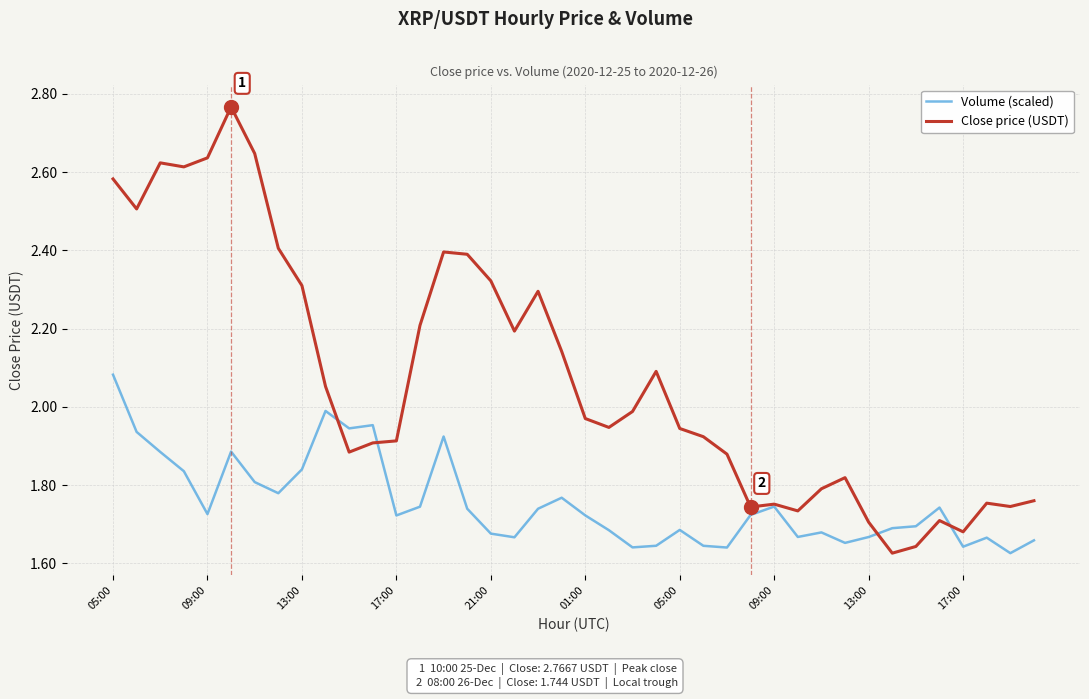

Which series has the widest spread of values?

Close price (USDT)